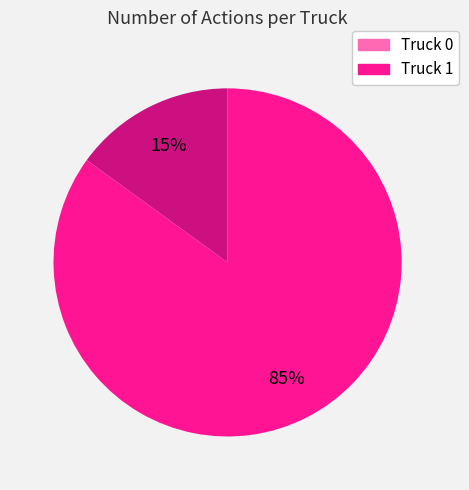

What is the majority slice?

Truck 0